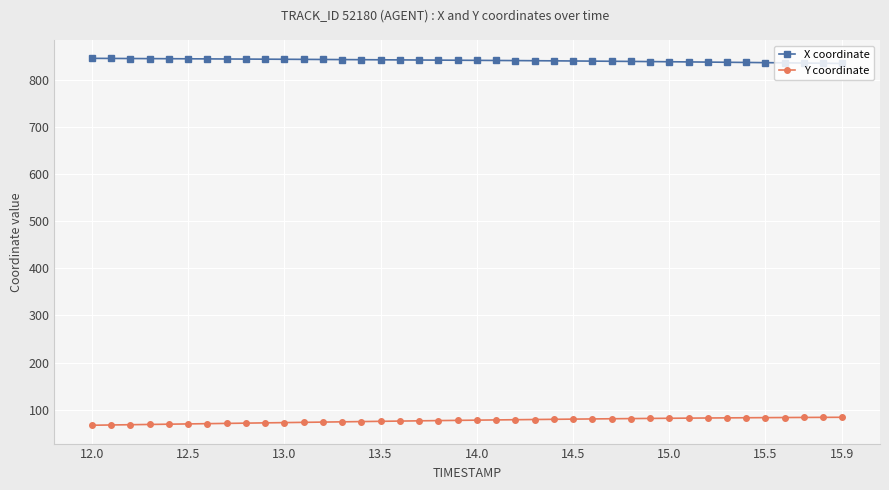

True or false: Y coordinate and X coordinate cross at least once.

False